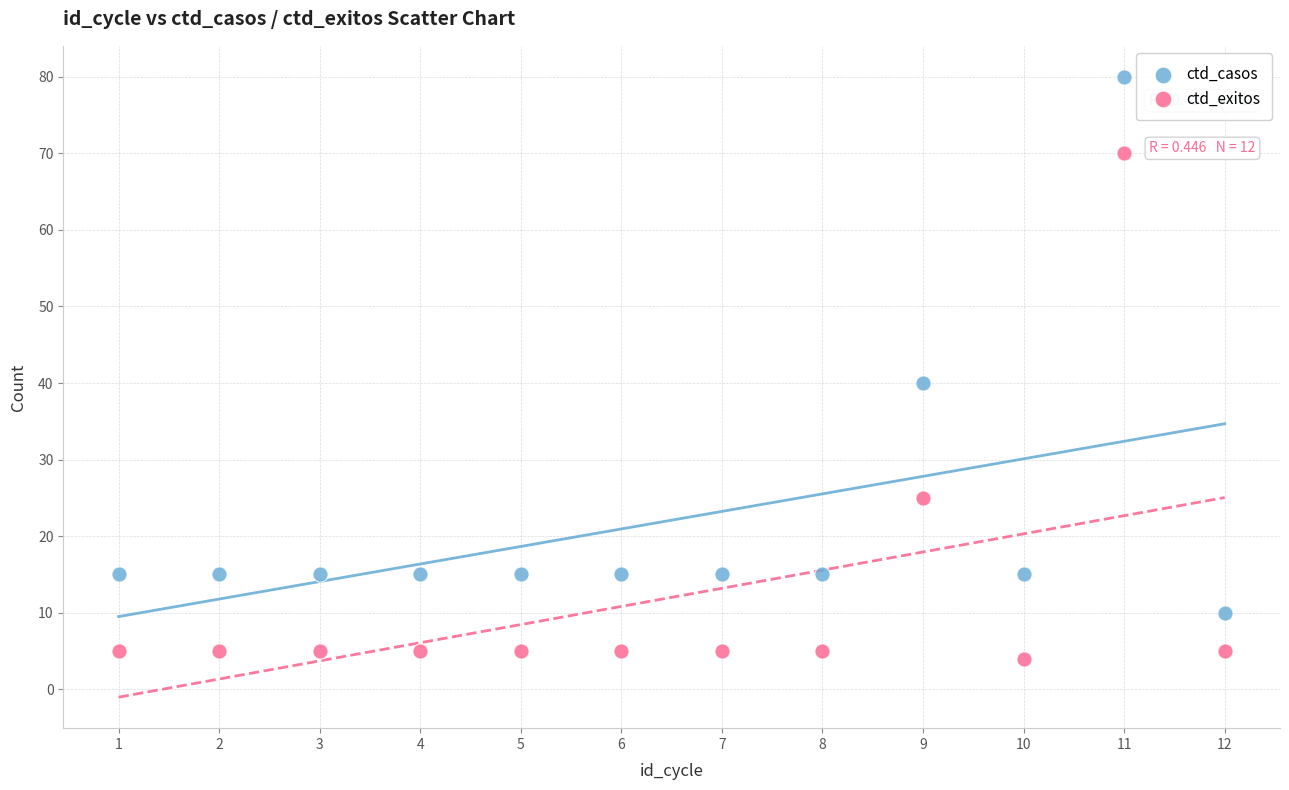

Across all data points, what is the range of X values (max minus min)?

11